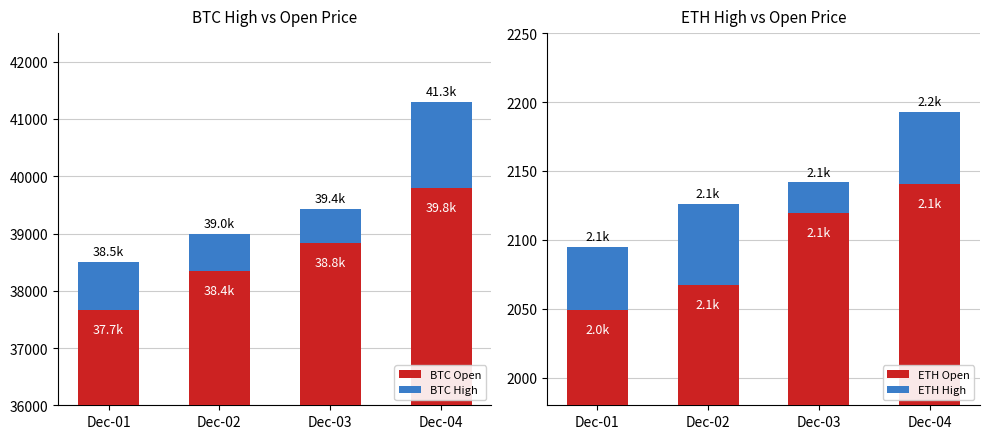

Which series has the widest spread of values?

BTC High